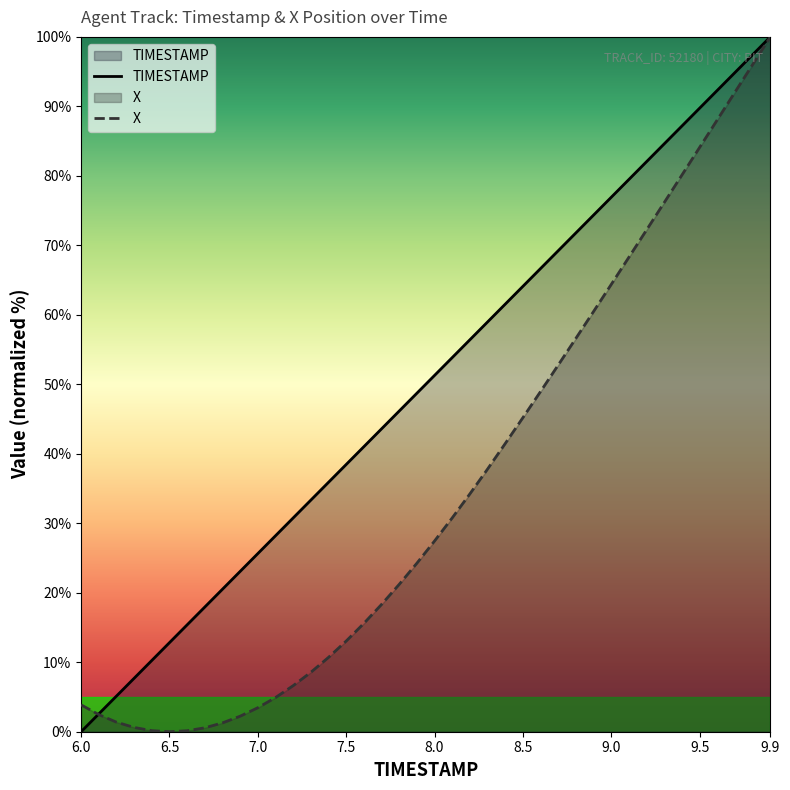

Rank the series by their average value, from highest to lowest.

TIMESTAMP, X